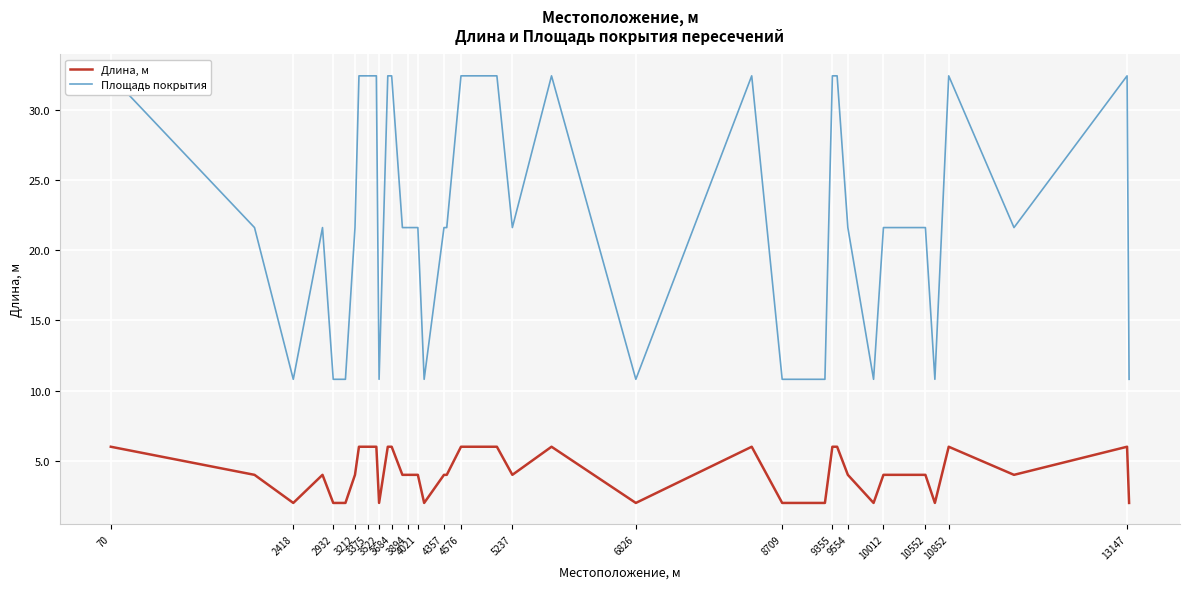

Reading left to right, what are all the values shown in this chart?

Длина, м: 6.0	4.0	2.0	4.0	2.0	2.0	4.0	6.0	6.0	6.0	2.0	6.0	6.0	4.0	4.0	4.0	4.0	2.0	4.0	4.0	6.0	6.0	4.0	6.0	2.0	6.0	2.0	2.0	6.0	6.0	4.0	2.0	4.0	4.0	4.0	2.0	6.0	4.0	6.0	2.0
Площадь покрытия: 32.4	21.6	10.8	21.6	10.8	10.8	21.6	32.4	32.4	32.4	10.8	32.4	32.4	21.6	21.6	21.6	21.6	10.8	21.6	21.6	32.4	32.4	21.6	32.4	10.8	32.4	10.8	10.8	32.4	32.4	21.6	10.8	21.6	21.6	21.6	10.8	32.4	21.6	32.4	10.8